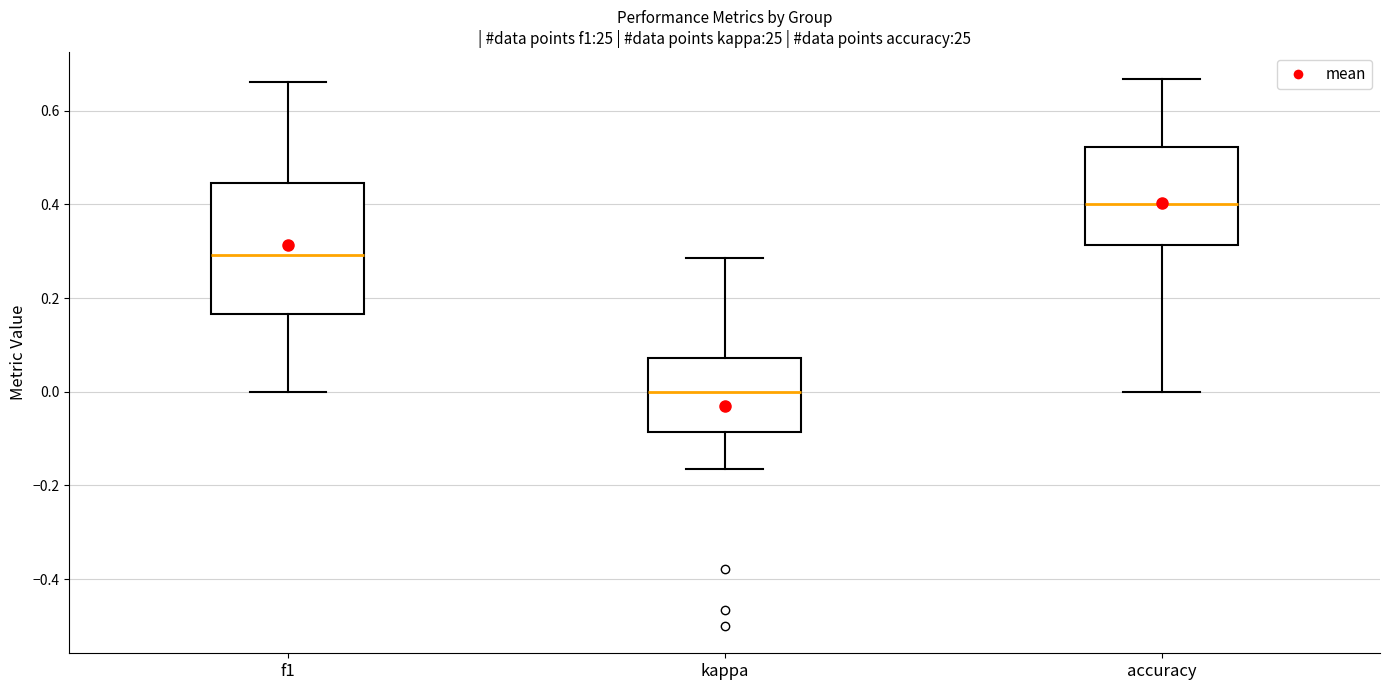

Reading left to right, transcribe this box plot: for each box, give where its median line is, the range the box spans, and where its two whiskers end, as read against the y-axis. The values are not printed on the chart, so give them approximately, as read against the axis.

f1: median 0.30, box 0.16 to 0.44, whiskers 0.00 to 0.66
kappa: median 0.00, box -0.08 to 0.08, whiskers -0.16 to 0.28
accuracy: median 0.40, box 0.32 to 0.52, whiskers 0.00 to 0.66